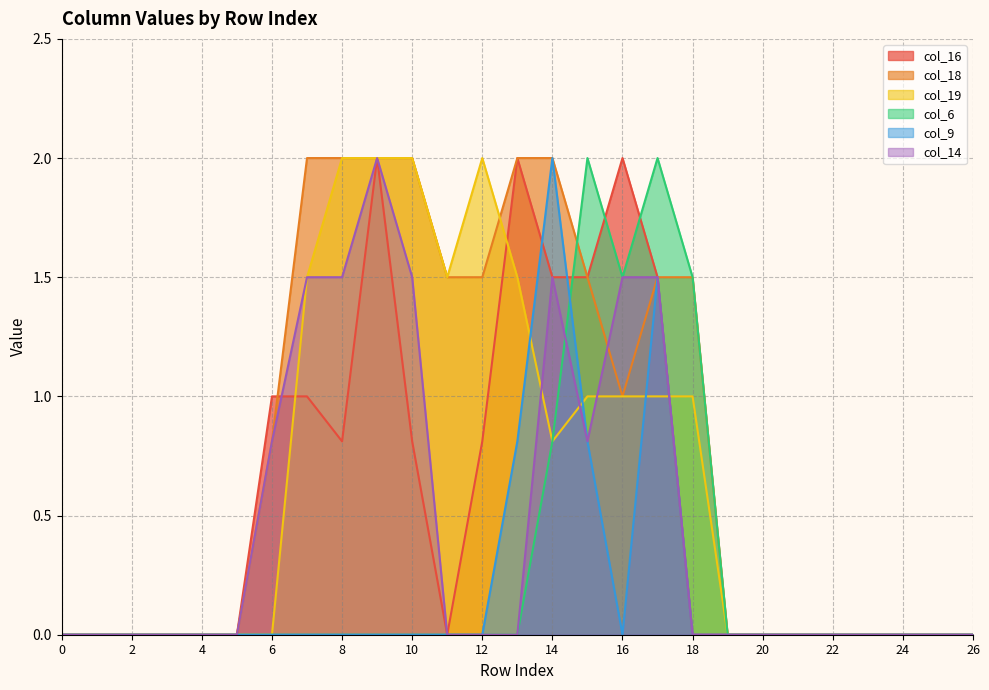

Where is the first local minimum for col_19?

11